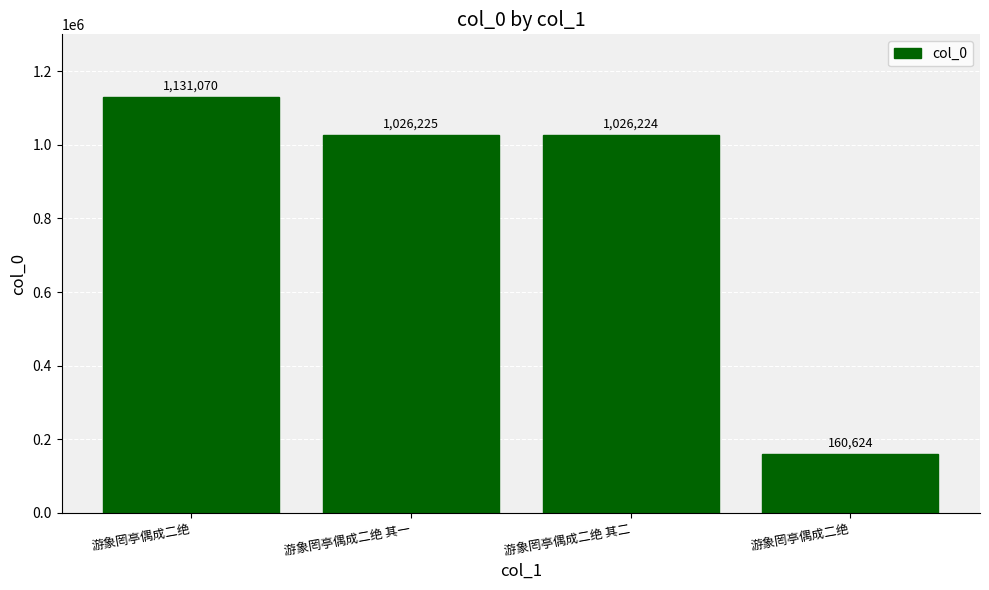

List the labels in order of value, largest first.

游象罔亭偶成二绝, 游象罔亭偶成二绝 其一, 游象罔亭偶成二绝 其二, 游象罔亭偶成二绝